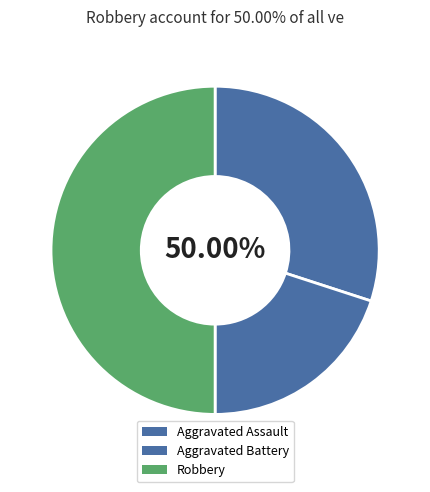

Rank the categories by value from lowest to highest.

Aggravated Battery, Aggravated Assault, Robbery